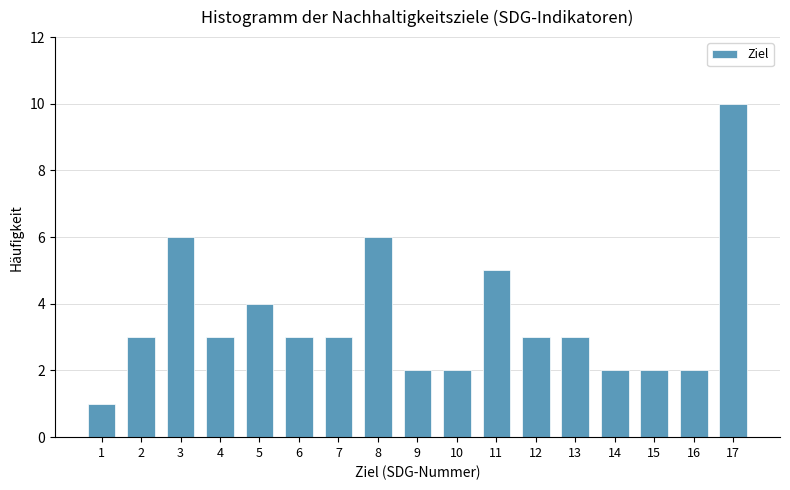

Reading right to left, what are all the values shown in this chart?

10	2	2	2	3	3	5	2	2	6	3	3	4	3	6	3	1